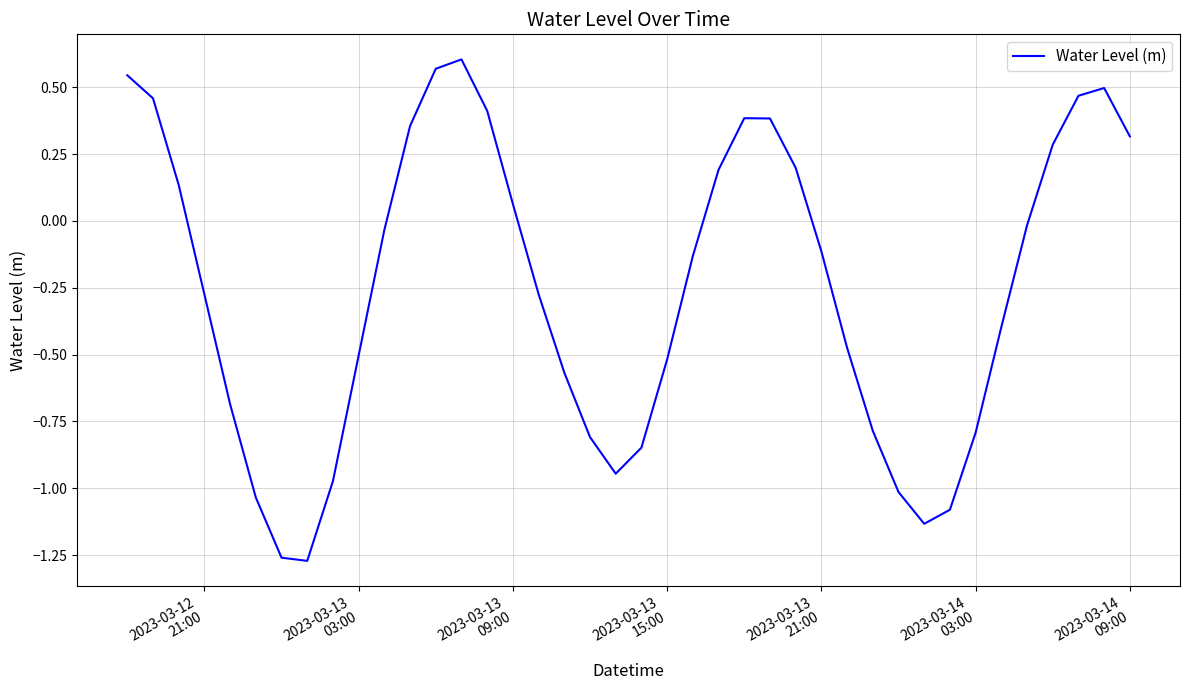

What is the difference between the maximum and minimum values?

1.9